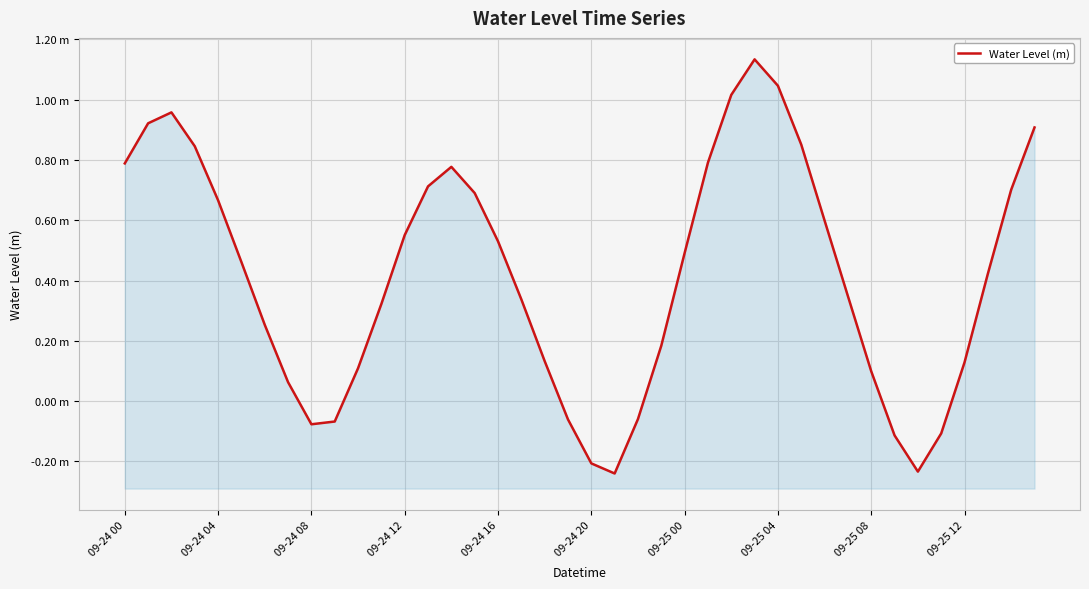

Which category has the lowest value across all series?

21